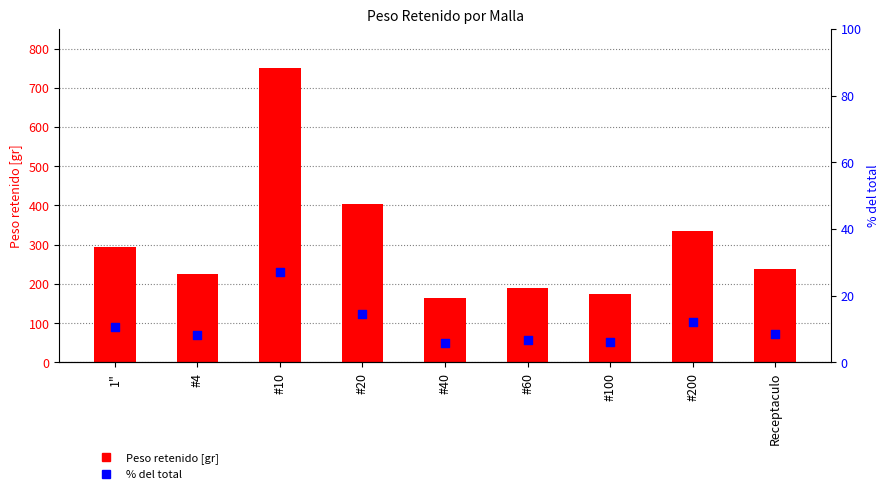

Is the value of Peso retenido [gr] at Receptaculo greater than the value of % del total at #200?

Yes